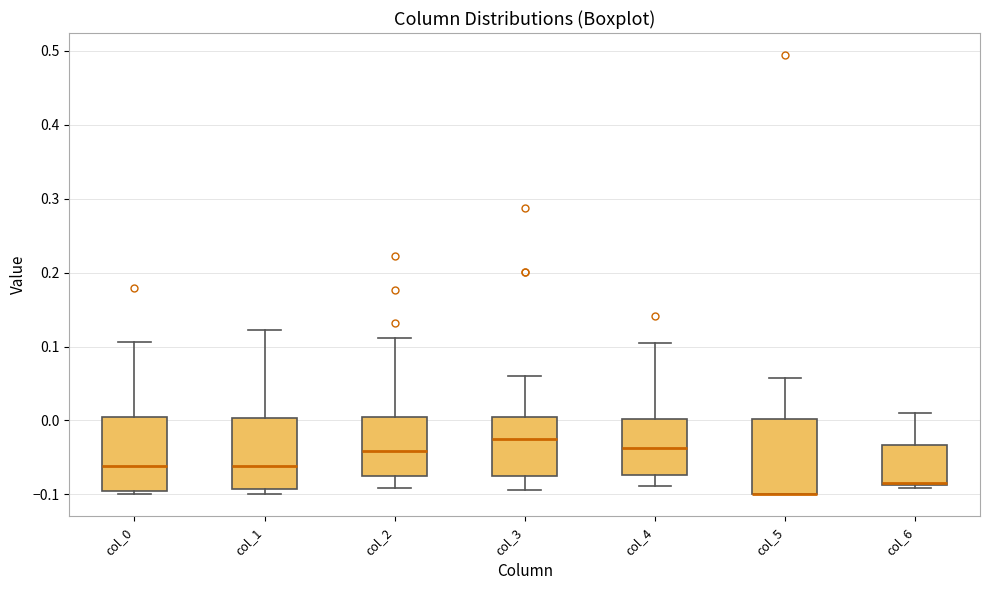

Reading left to right, transcribe this box plot: for each box, give where its median line is, the range the box spans, and where its two whiskers end, as read against the y-axis. The values are not printed on the chart, so give them approximately, as read against the axis.

col_0: median -0.06, box -0.10 to 0.01, whiskers -0.10 (just below the box's lower edge) to 0.11
col_1: median -0.06, box -0.09 to 0.00, whiskers -0.10 to 0.12
col_2: median -0.04, box -0.07 to 0.00, whiskers -0.09 to 0.11
col_3: median -0.03, box -0.08 to 0.01, whiskers -0.09 to 0.06
col_4: median -0.04, box -0.07 to 0.00, whiskers -0.09 to 0.10
col_5: median -0.10 (drawn on the box's lower edge), box -0.10 to 0.00, whiskers -0.10 to 0.06
col_6: median -0.08, box -0.09 to -0.03, whiskers -0.09 (just below the box's lower edge) to 0.01